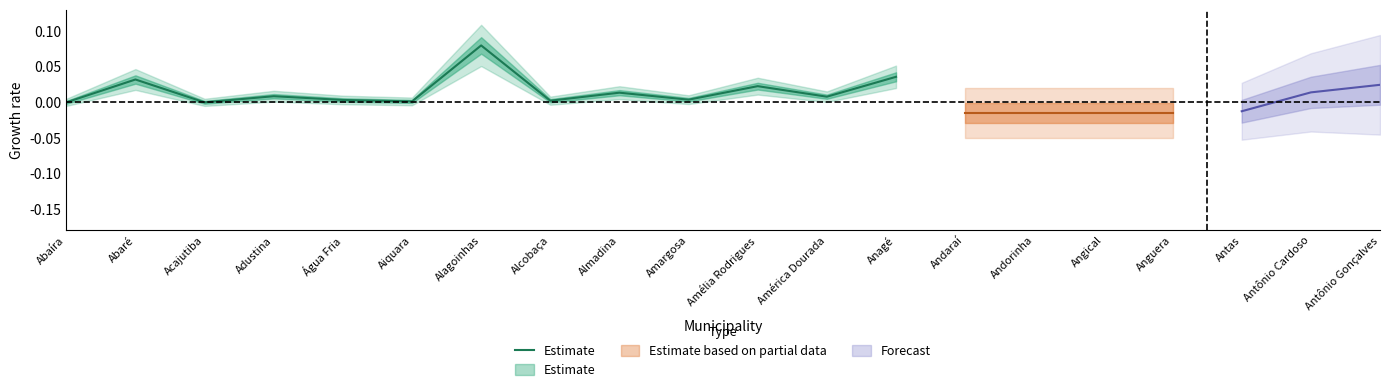

Is it true that the value at Abaíra is 0.0?

False